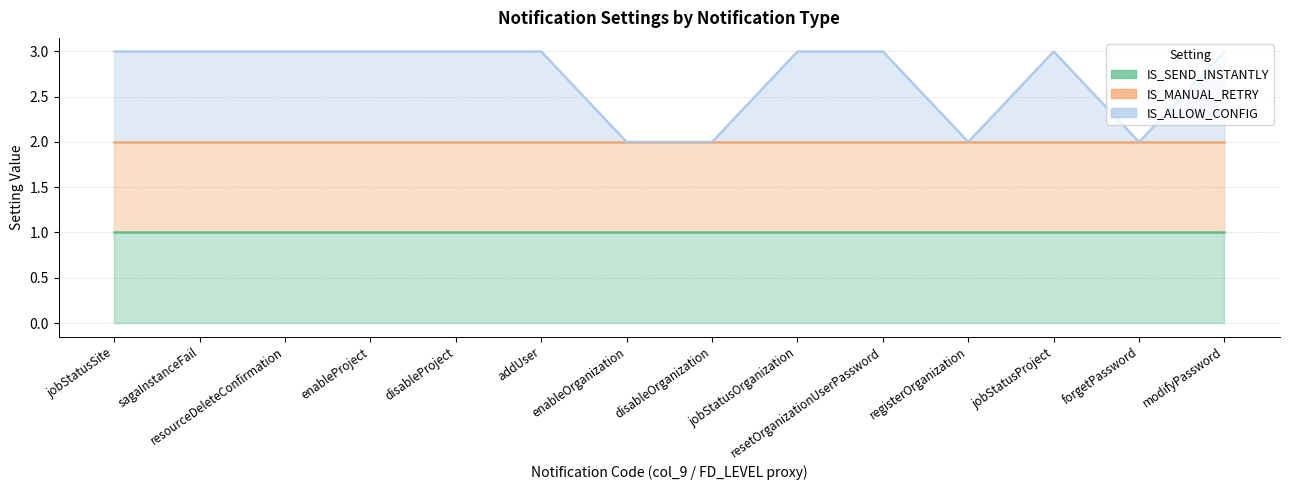

How many lines are shown in the chart?

3